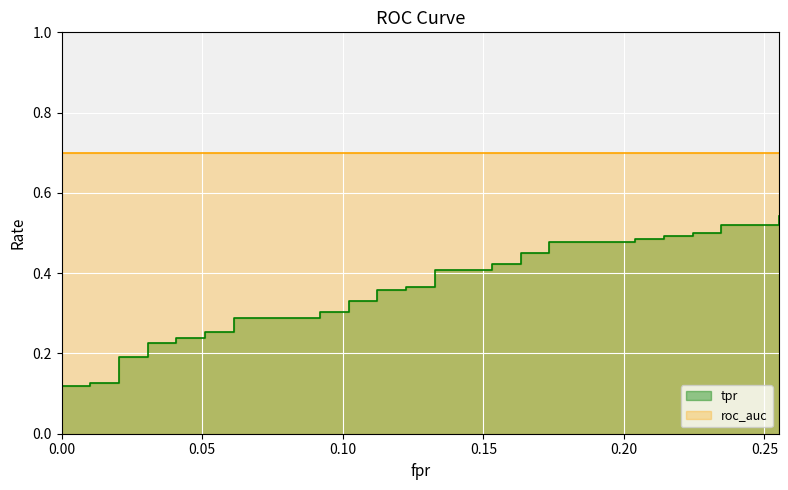

The fpr series shows 0.0 at 6. True or false?

False